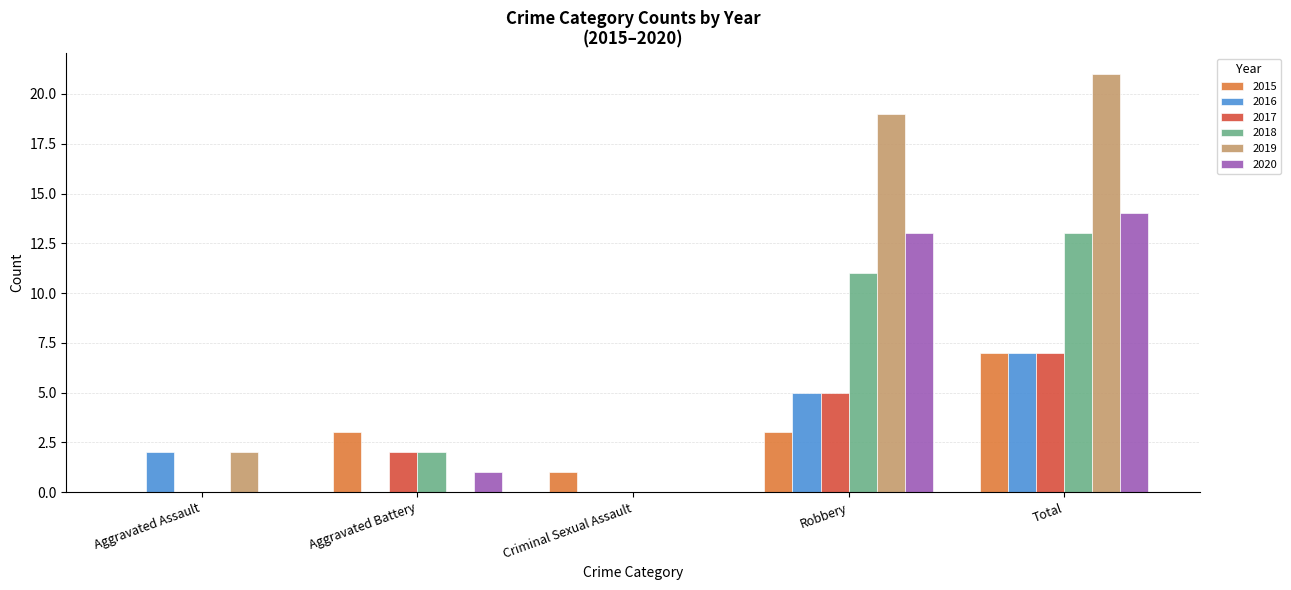

At which label does 2019 reach its peak?

Total